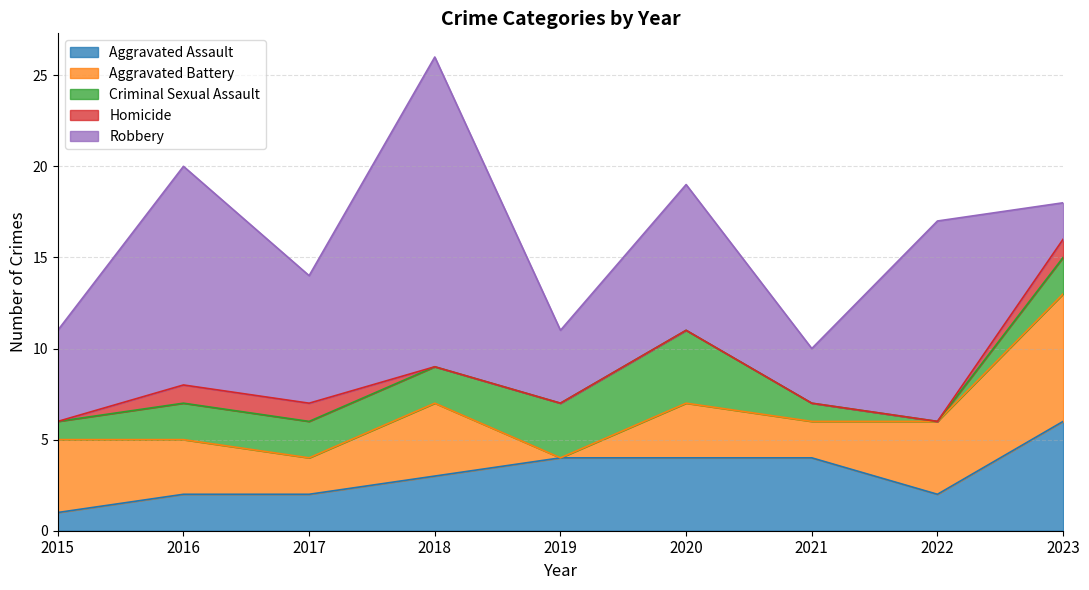

How many data points in Criminal Sexual Assault are above 2?

2